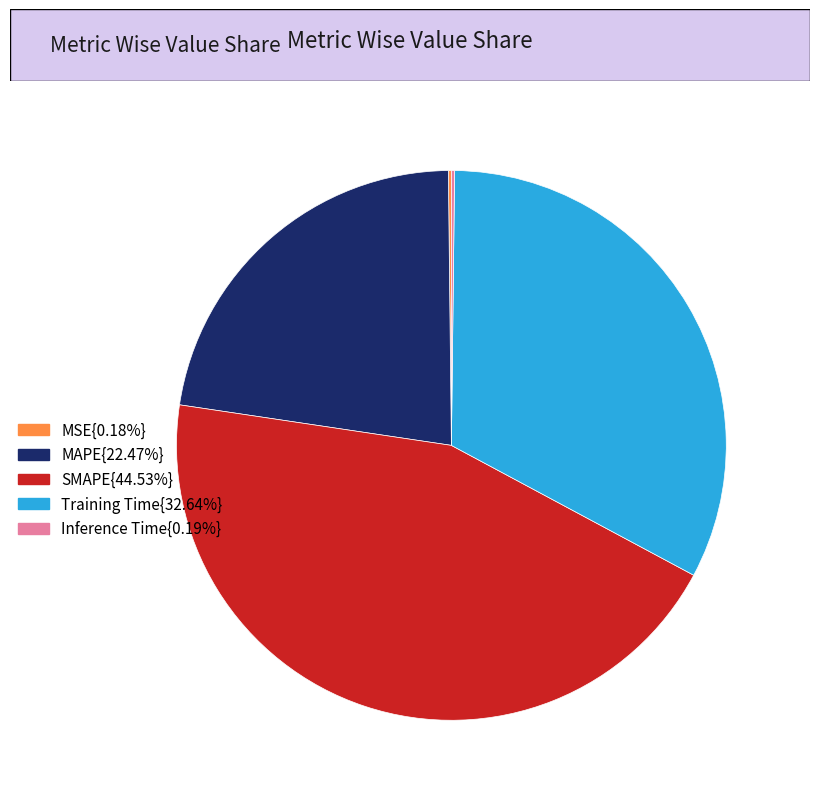

Is there any slice that represents more than half of the pie?

No